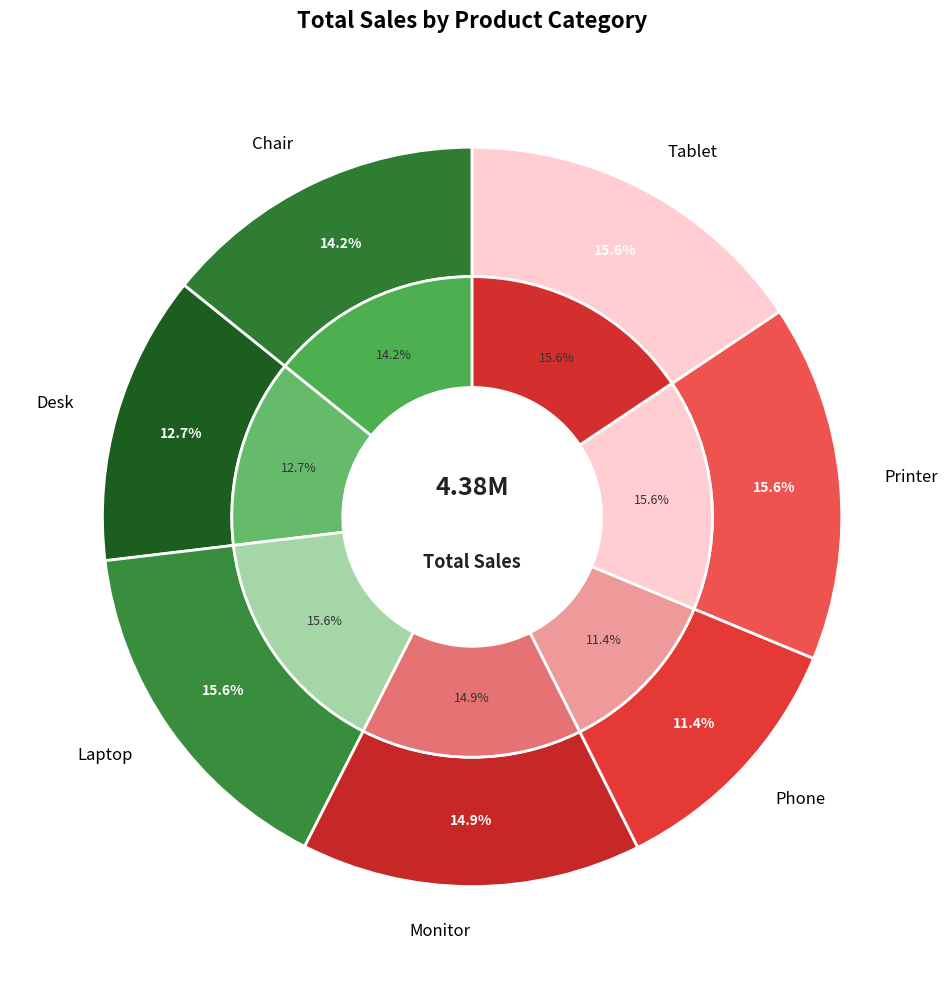

True or false: Printer accounts for 4% of the total.

False